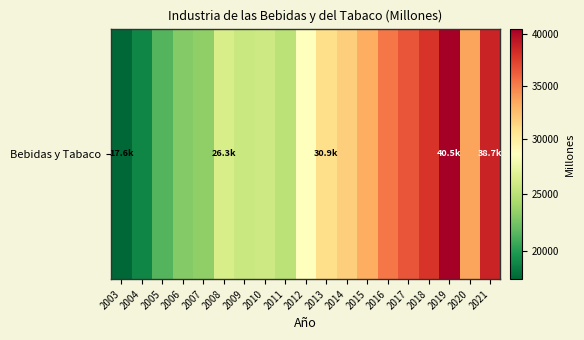

Which has a higher value, 2020 or 2007?

2020